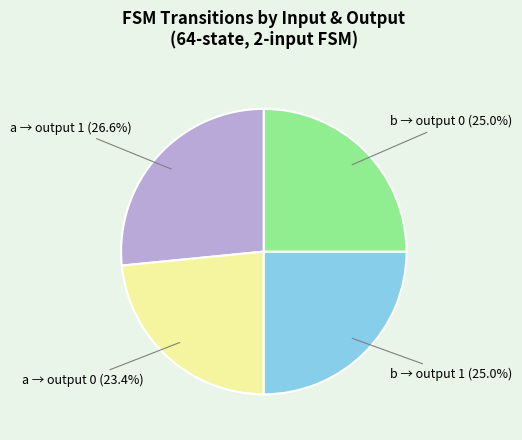

Is there a majority slice in this chart?

No